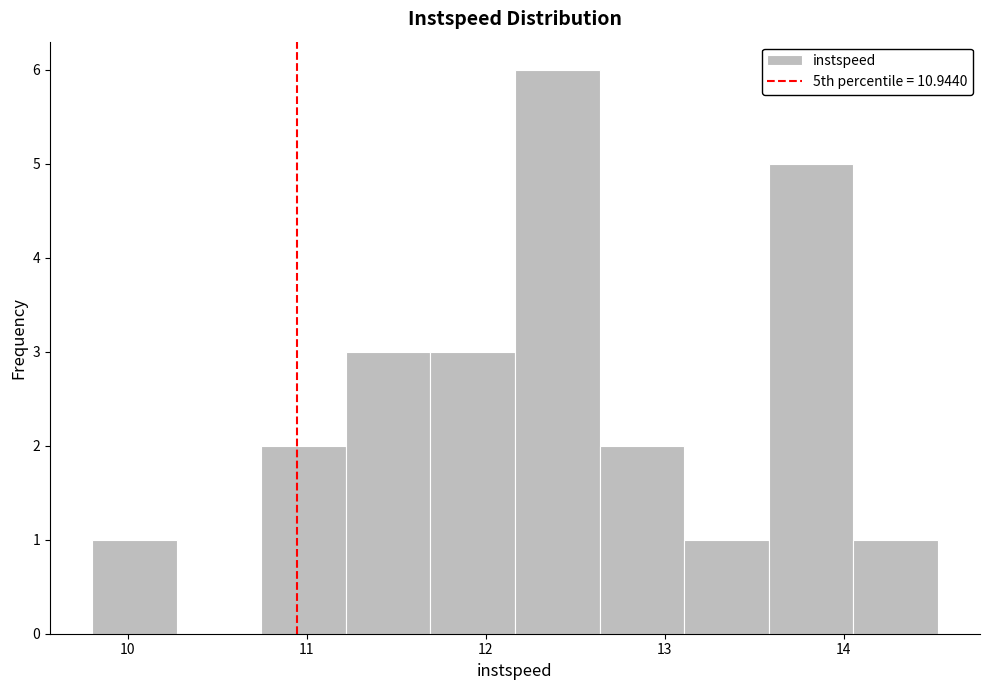

Reading left to right, list every bar in this chart as the range it spans on the x-axis followed by its height. Neither the bar edges nor the heights are printed on the chart, so give them approximately, as read against the axes.

9.8 to 10.3: 1
10.3 to 10.7: 0
10.7 to 11.2: 2
11.2 to 11.7: 3
11.7 to 12.2: 3
12.2 to 12.6: 6
12.6 to 13.1: 2
13.1 to 13.6: 1
13.6 to 14.1: 5
14.1 to 14.5: 1